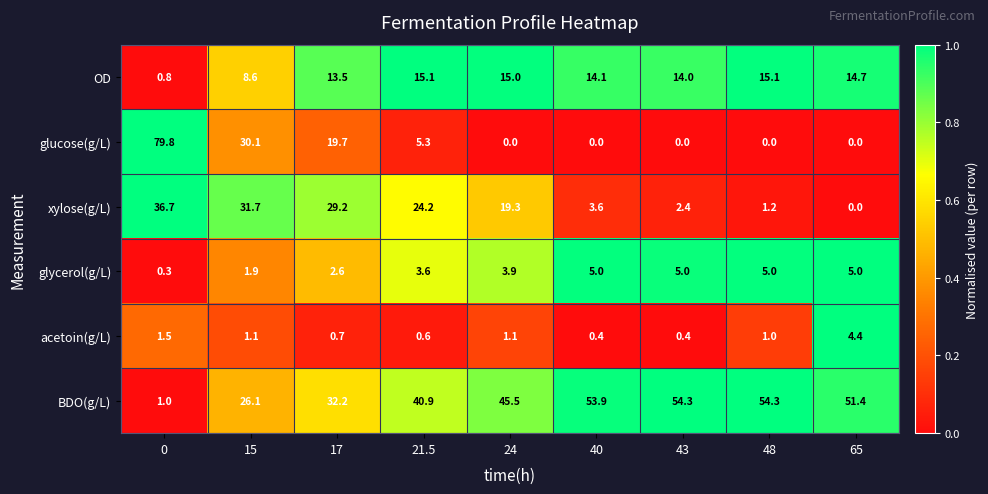

What is the total value across all series at 24?

84.8